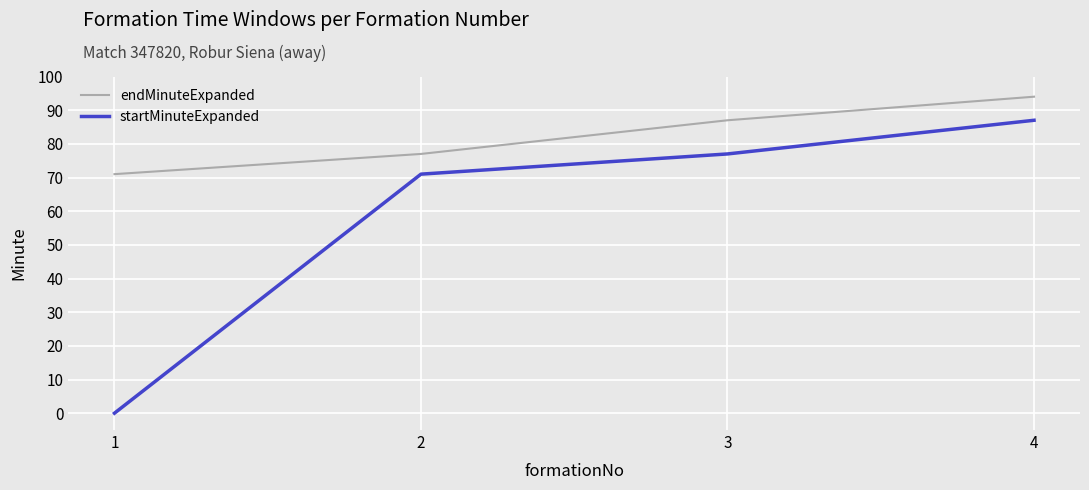

Reading right to left, transcribe all the data shown in this chart.

endMinuteExpanded: 94	87	77	71
startMinuteExpanded: 87	77	71	0